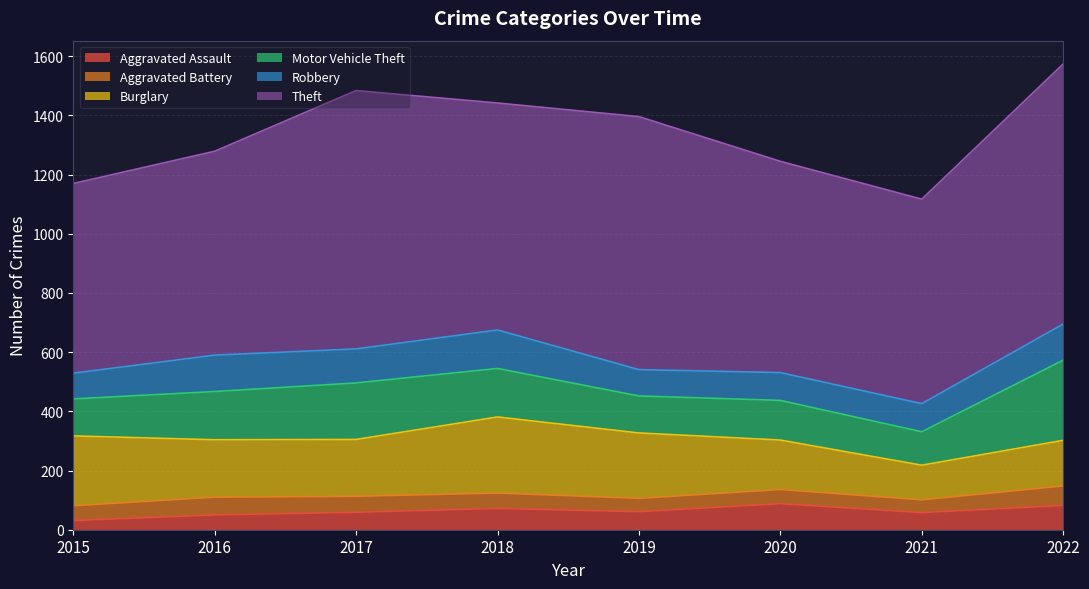

At how many categories does at least one series exceed 702?

5